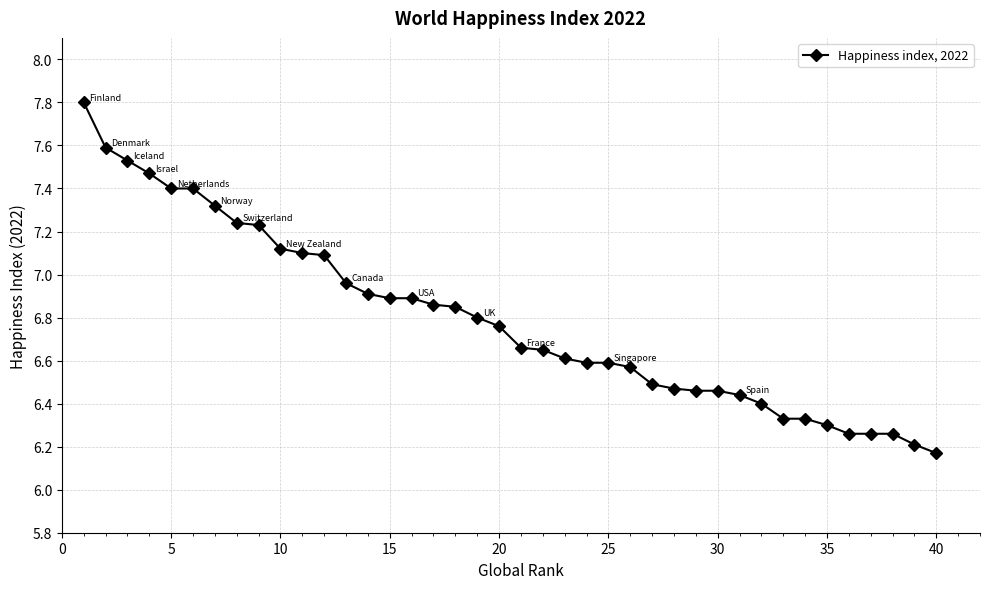

What is the greatest value displayed?

7.8